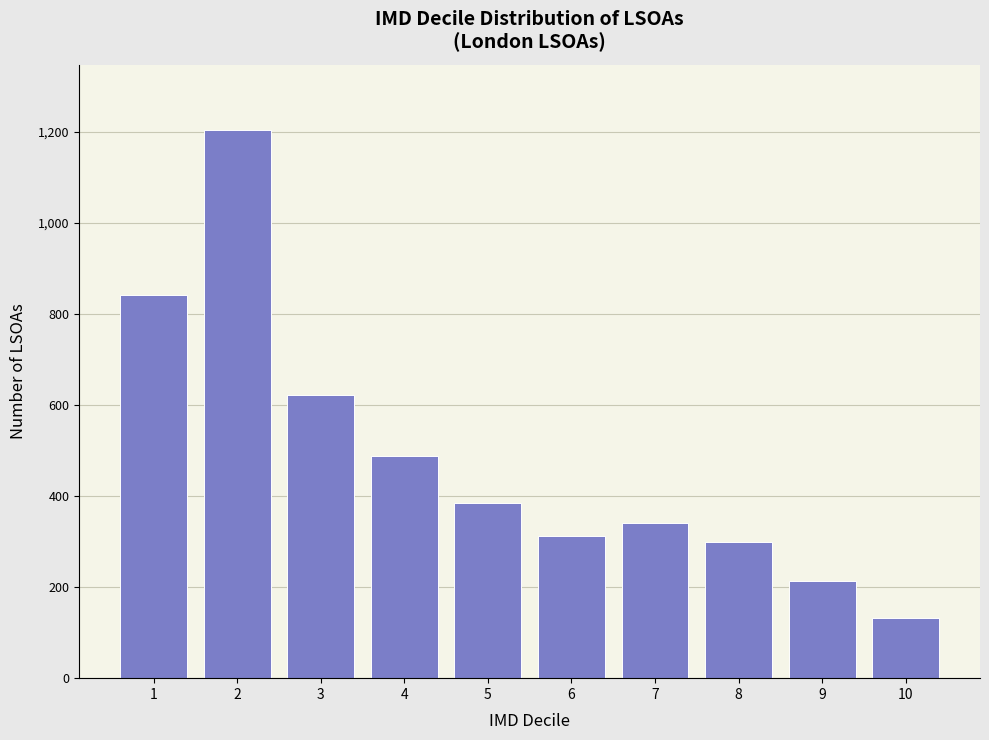

Reading left to right, transcribe all the data shown in this chart.

842	1203	621	487	384	312	341	298	214	133